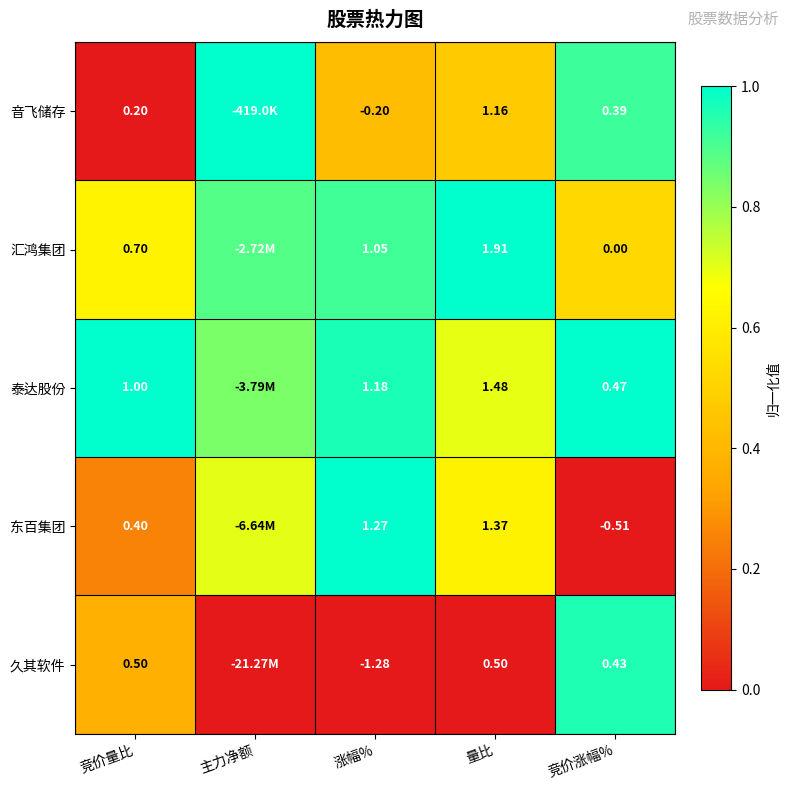

At 量比, list the series in order from smallest to largest.

久其软件, 音飞储存, 东百集团, 泰达股份, 汇鸿集团